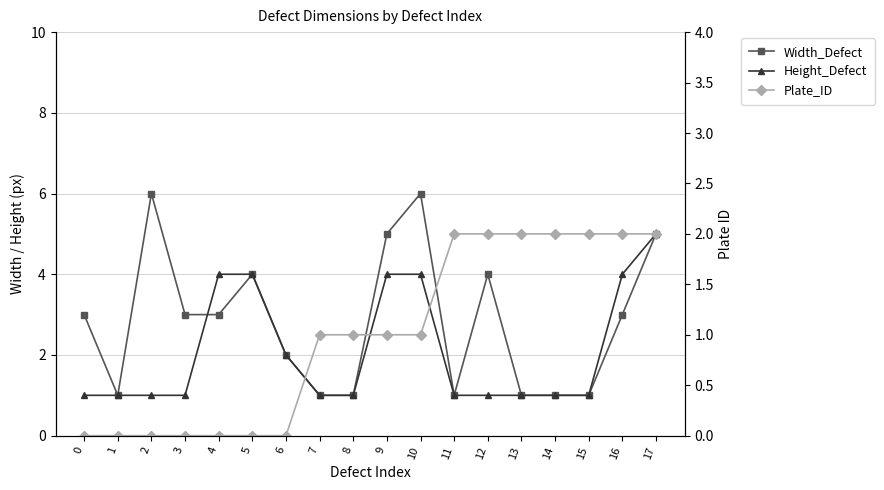

At which label does Width_Defect first exceed 3?

2